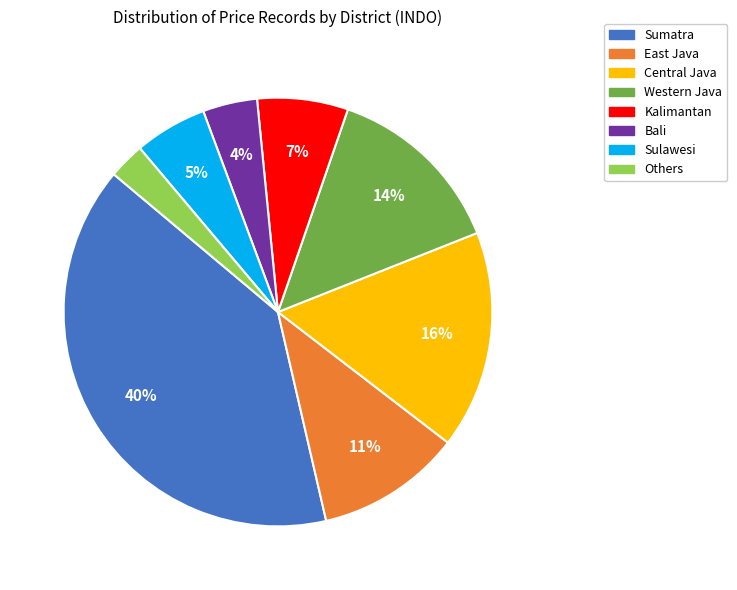

Do Kalimantan and Sulawesi together represent more than half of the pie?

No